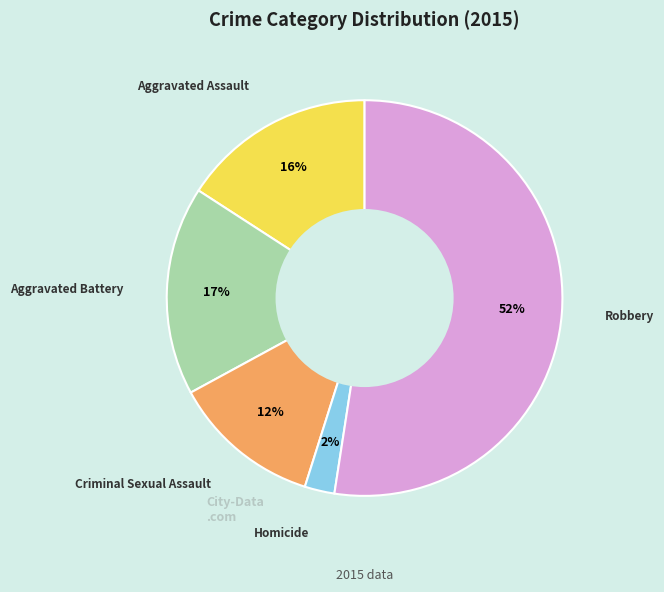

Does any single category account for the majority?

Yes